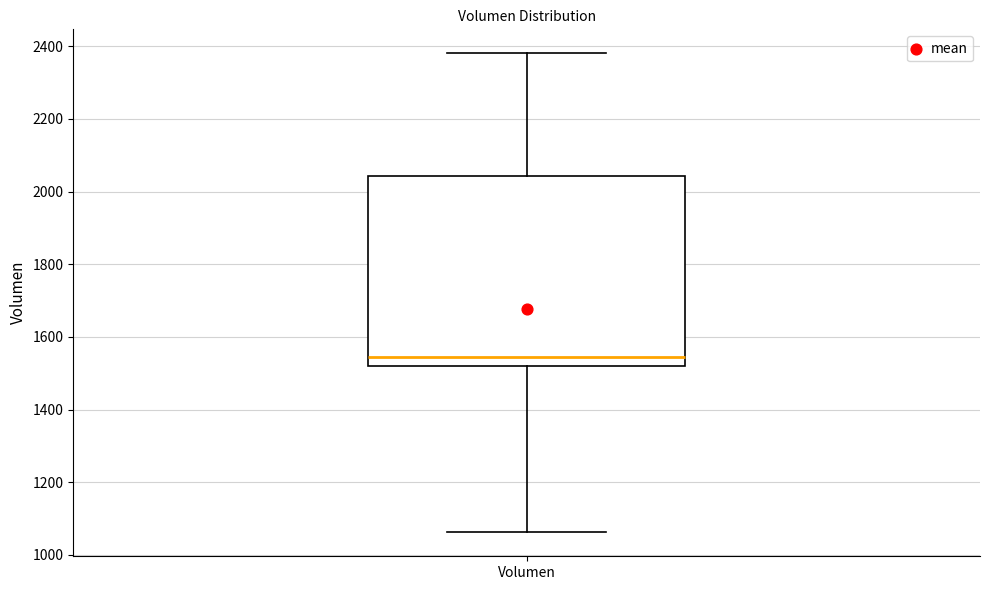

Where does the upper whisker of the box for Volumen end on the y-axis? The values are not printed on the chart, so give them approximately, as read against the axis.

2380